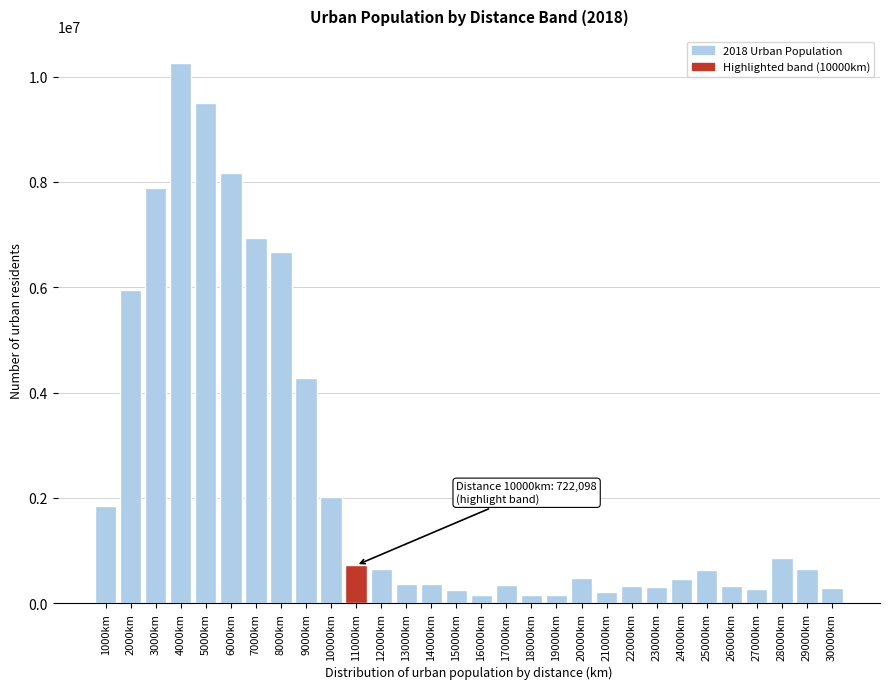

What is the sum of all values?

71453618